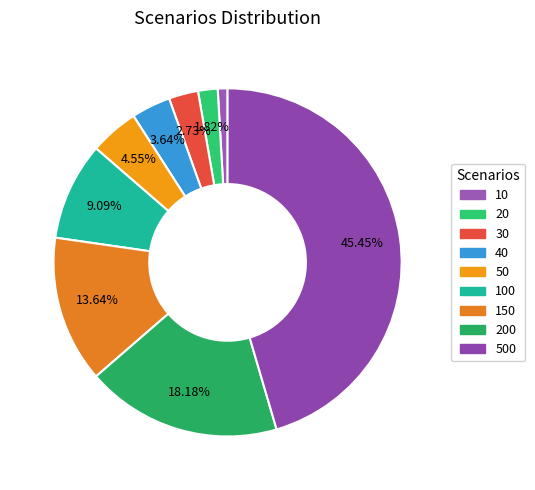

How many slices are in this pie chart?

9